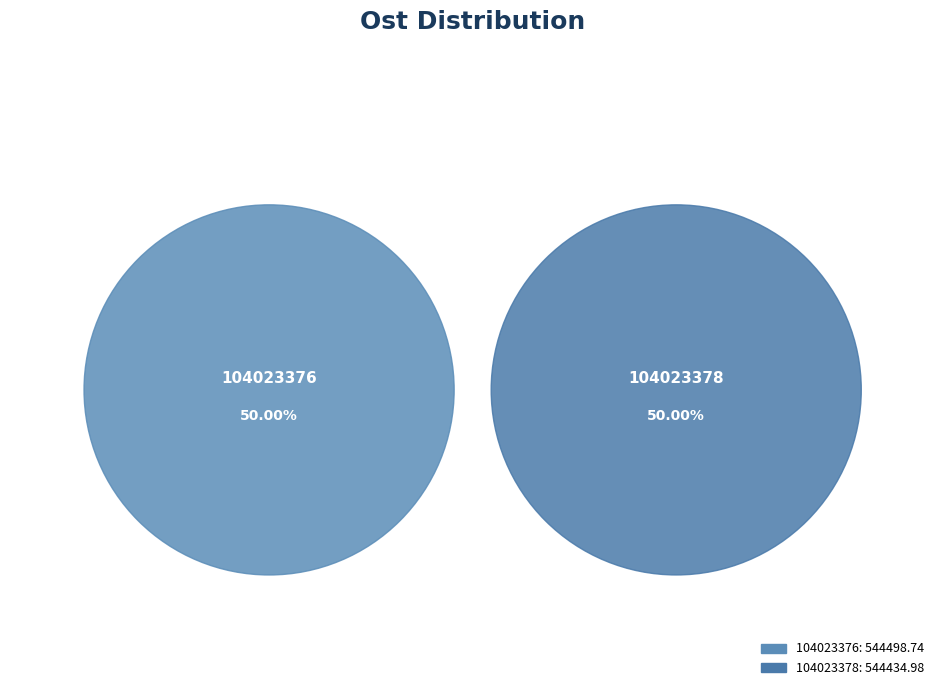

The 104023376 slice represents 50% of the pie. True or false?

True